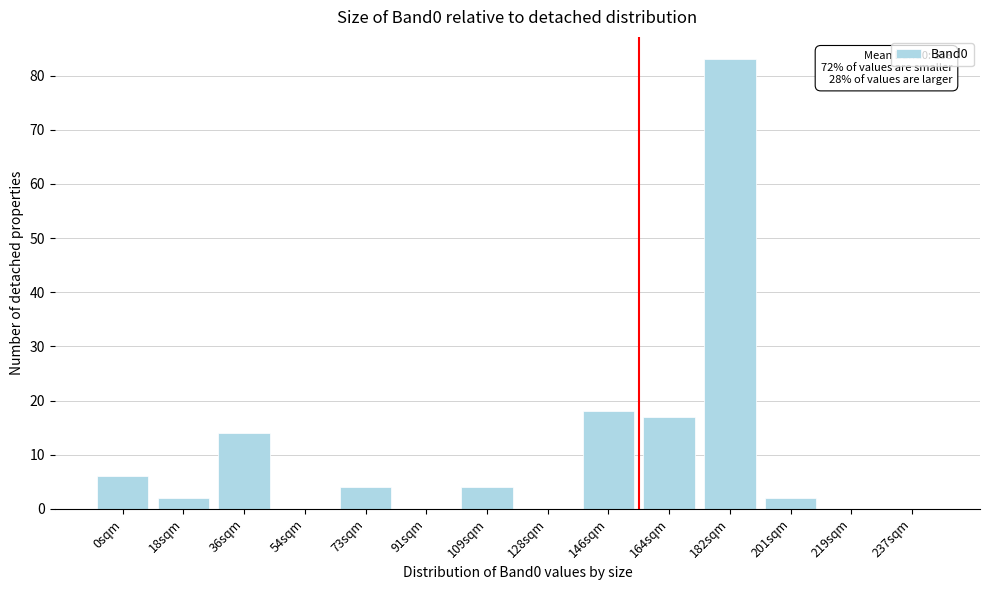

Reading left to right, what are all the values shown in this chart?

0sqm=6	18sqm=2	36sqm=14	54sqm=0	73sqm=4	91sqm=0	109sqm=4	128sqm=0	146sqm=18	164sqm=17	182sqm=83	201sqm=2	219sqm=0	237sqm=0